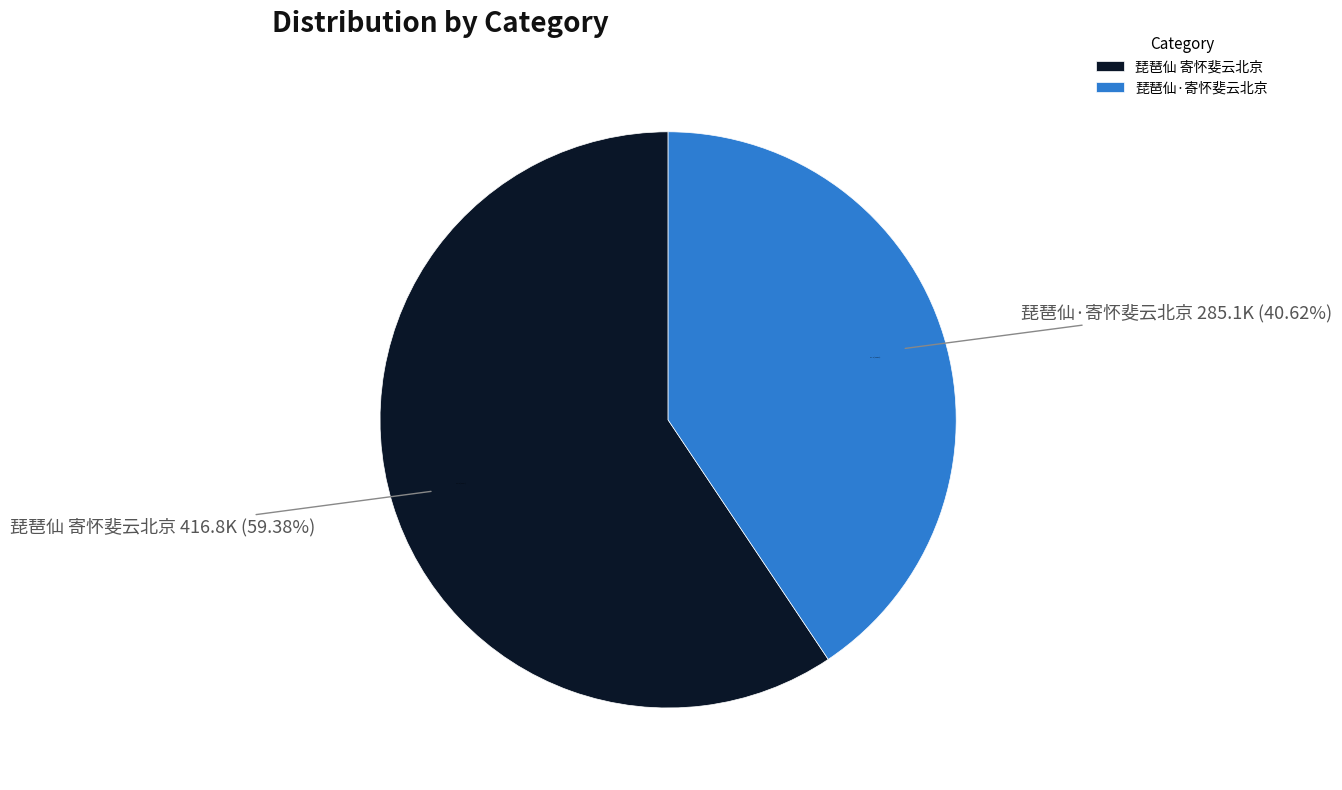

To the nearest percent, what is the difference between the 琵琶仙·寄怀斐云北京 and 琵琶仙 寄怀斐云北京 slice percentages?

19%